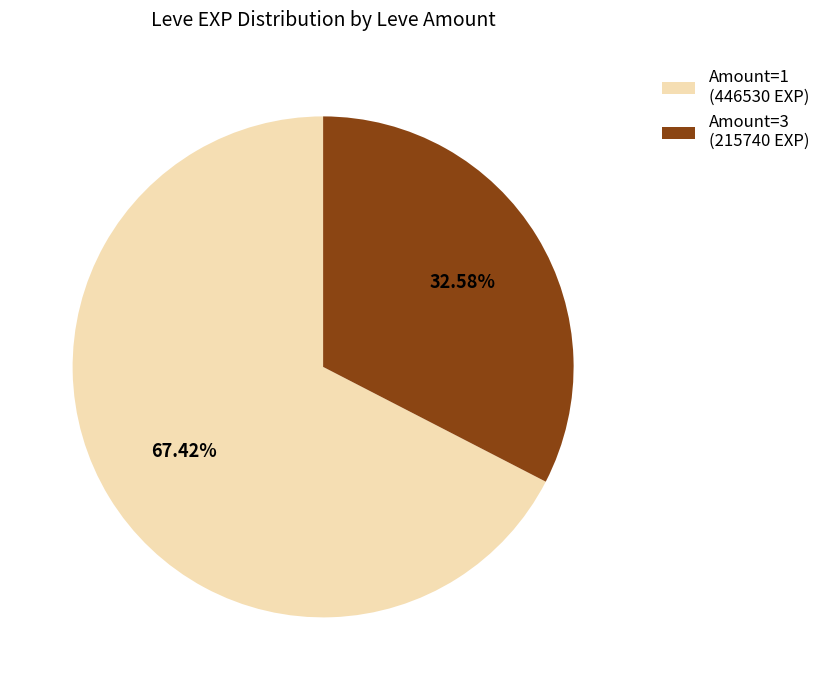

Rank the categories by value from lowest to highest.

Amount=3 (215740 EXP), Amount=1 (446530 EXP)